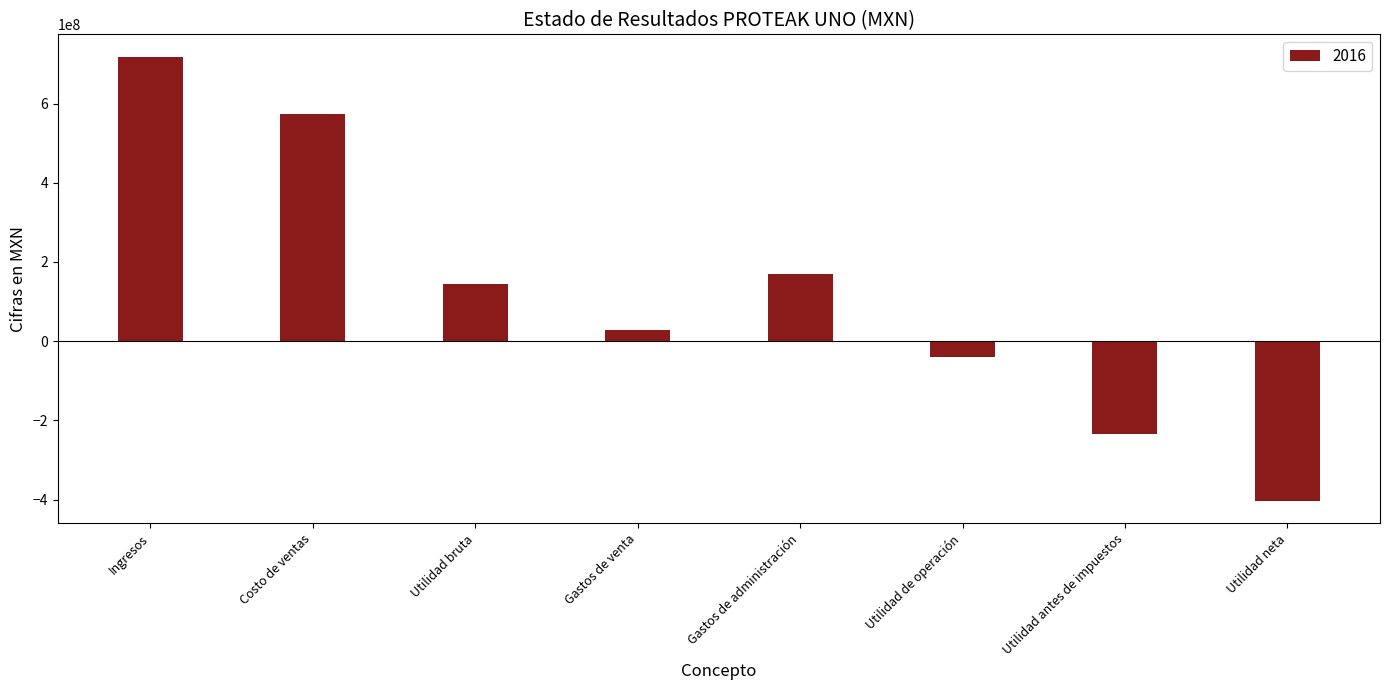

Which has a higher value, Costo de ventas or Gastos de venta?

Costo de ventas